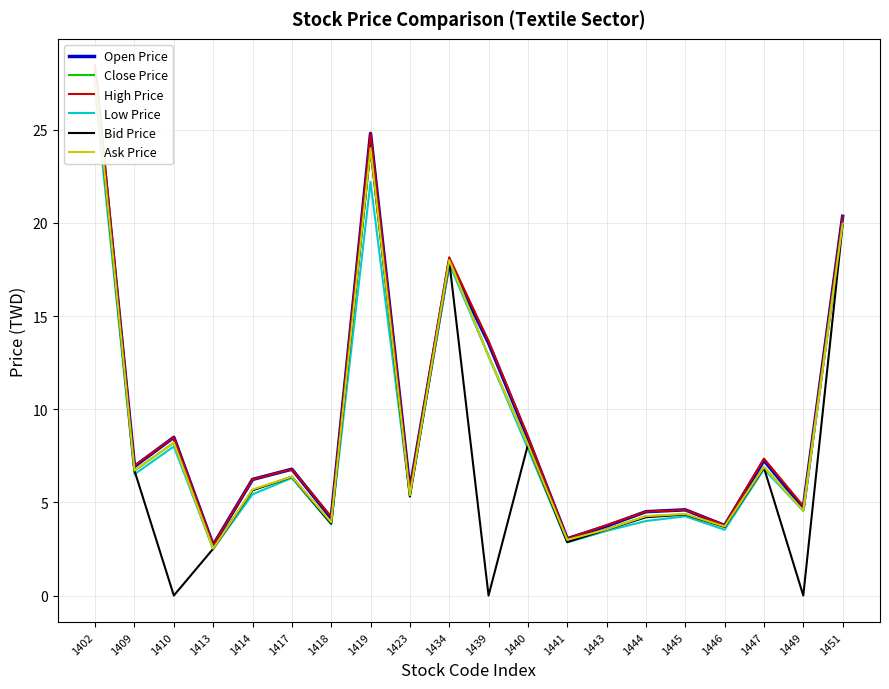

True or false: Low Price has more than 2 points higher than both neighbors.

True